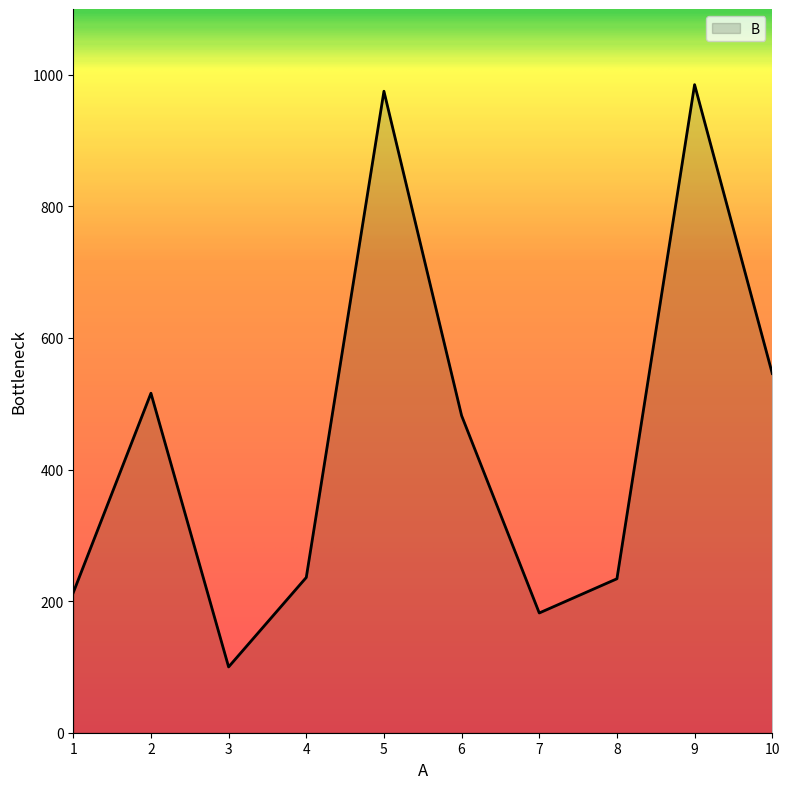

At which label does the data first exceed 482?

2